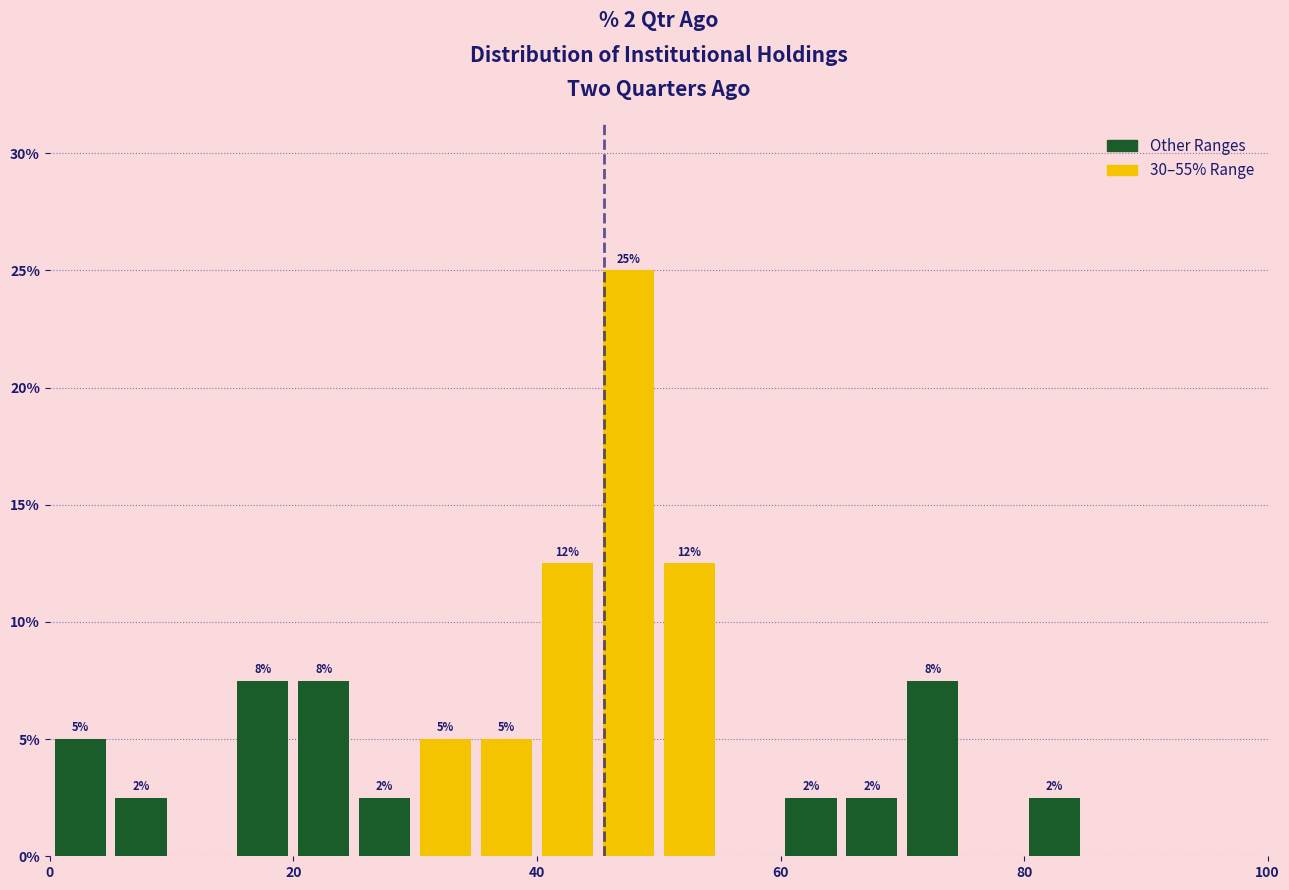

Read against the x-axis, roughly where is the centre of the tallest bar?

48